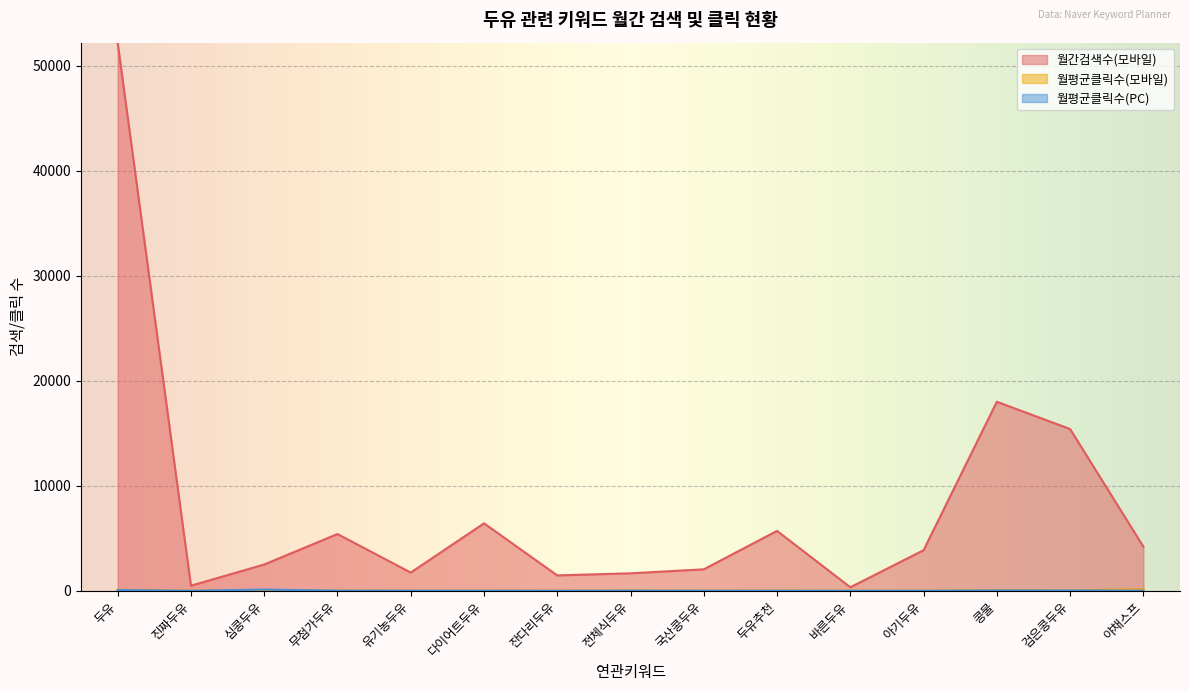

Which series has the largest total across all categories?

월간검색수(모바일)